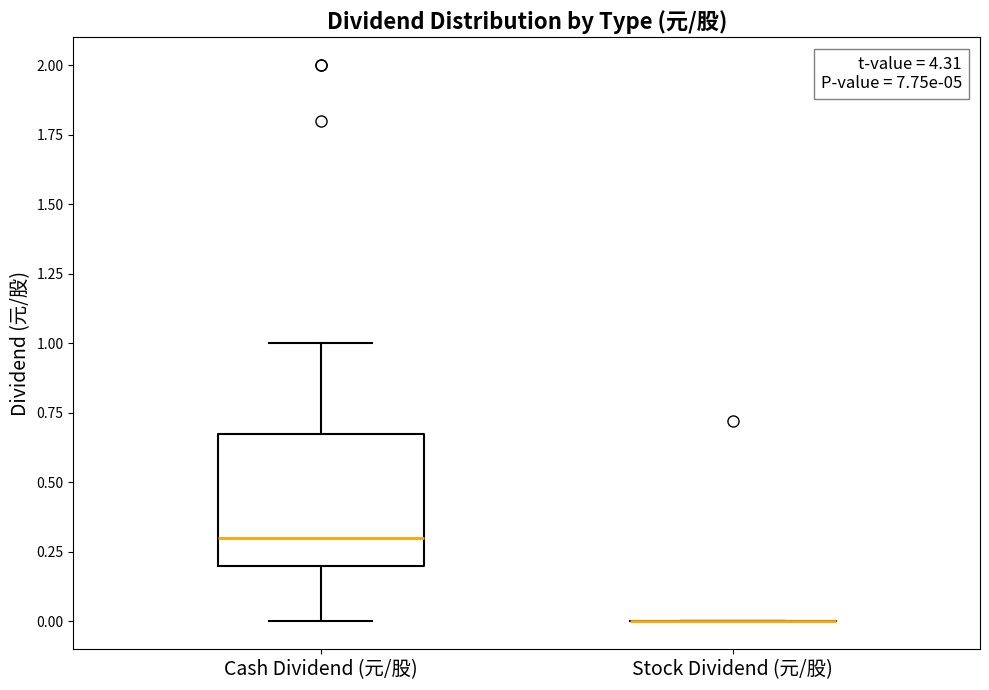

Comparing the boxes themselves (not the whiskers), which one is the tallest?

Cash Dividend (元/股)